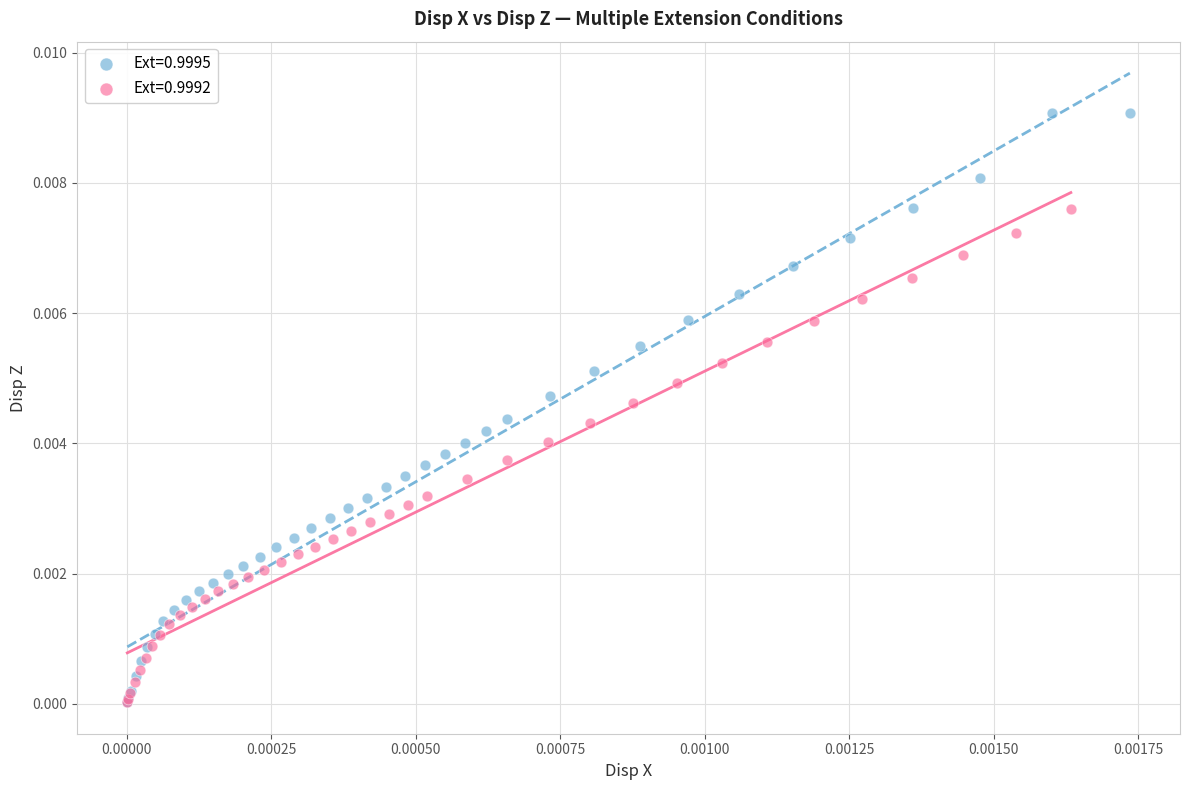

Which series has the widest spread of Y values?

Ext=0.9995